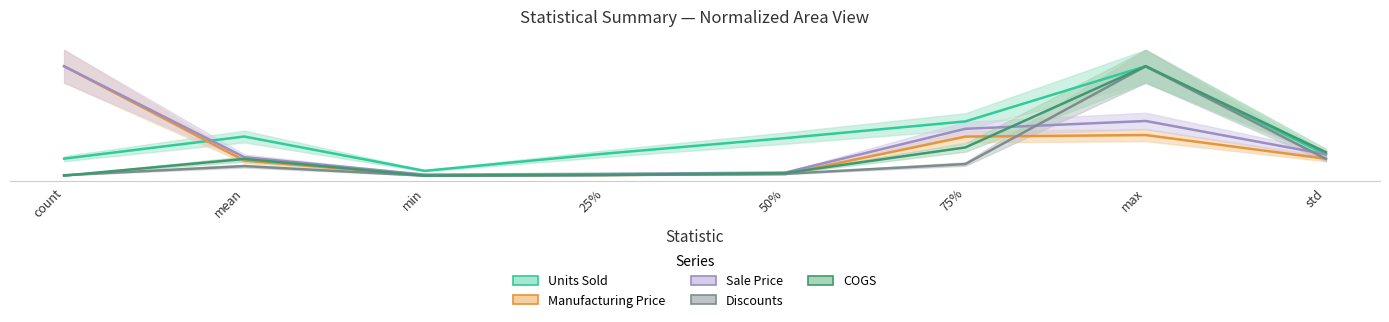

At how many categories does at least one series exceed 0?

8